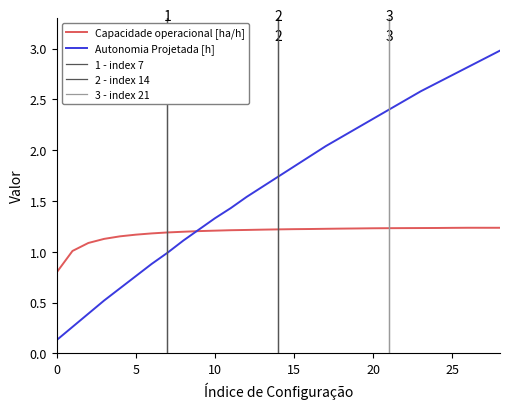

Which series has the largest total across all categories?

Autonomia Projetada [h]